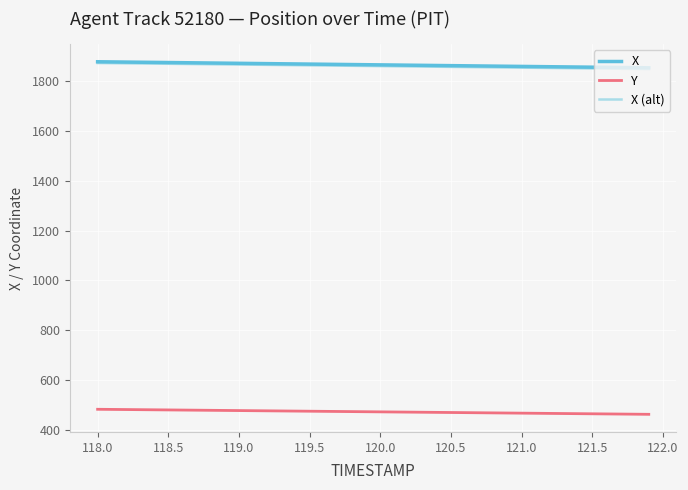

True or false: X (alt) and Y cross at least once.

False